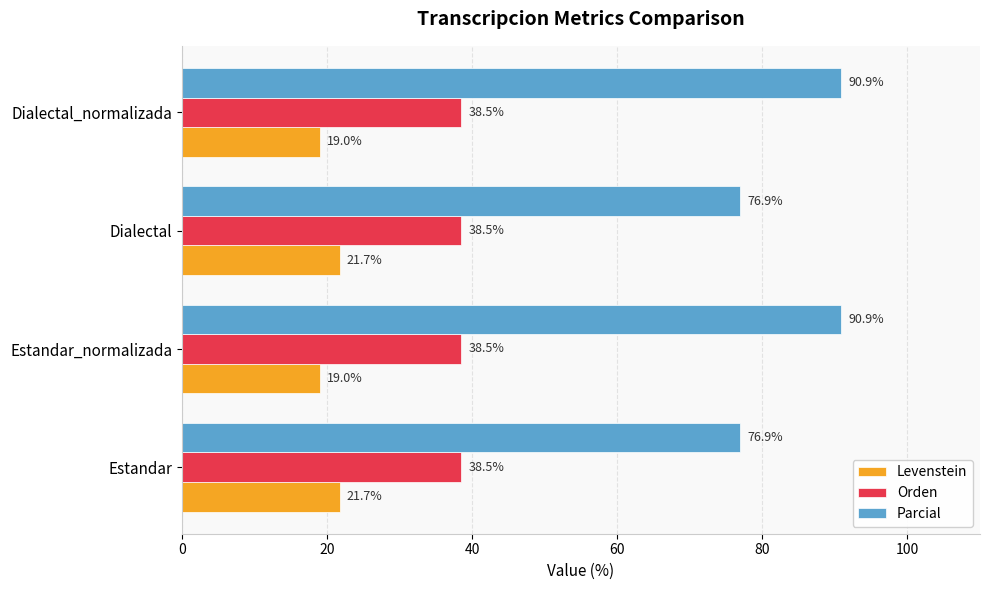

What is the difference between the highest and lowest values at Estandar?

55.2